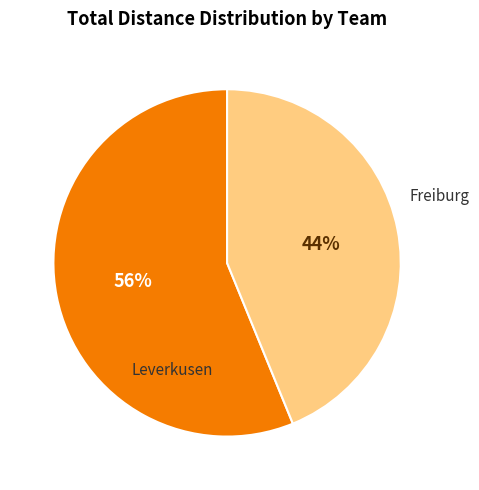

To the nearest percent, what is the difference between the largest and smallest slice percentages?

12%